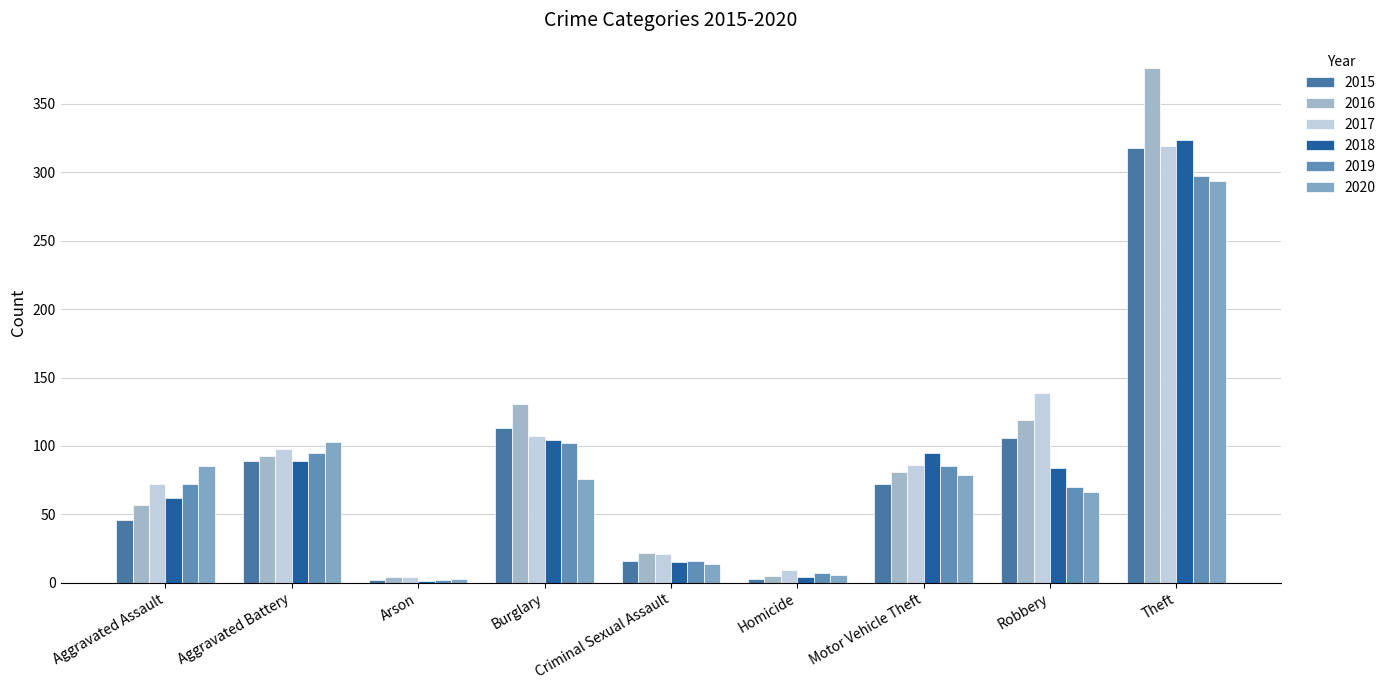

What is the difference between the highest and lowest values at Aggravated Battery?

14